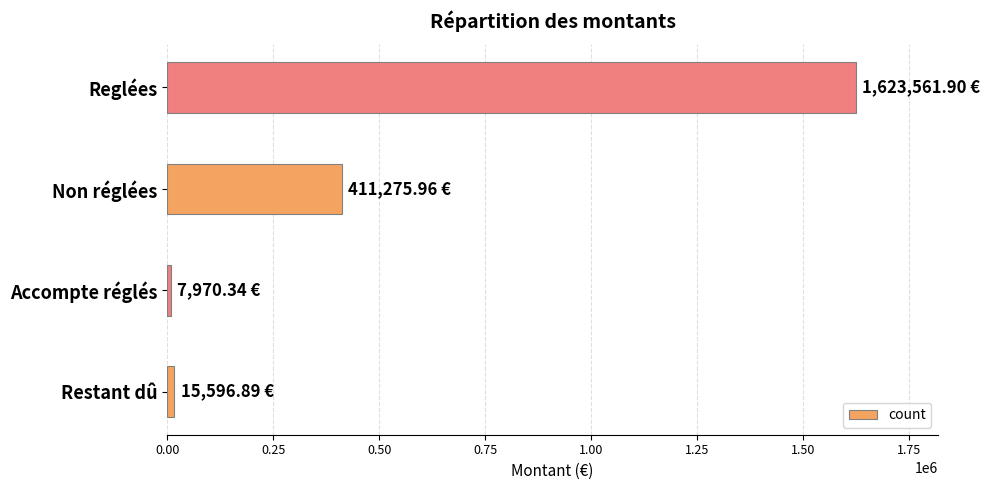

Which label corresponds to the largest value in the chart?

Reglées